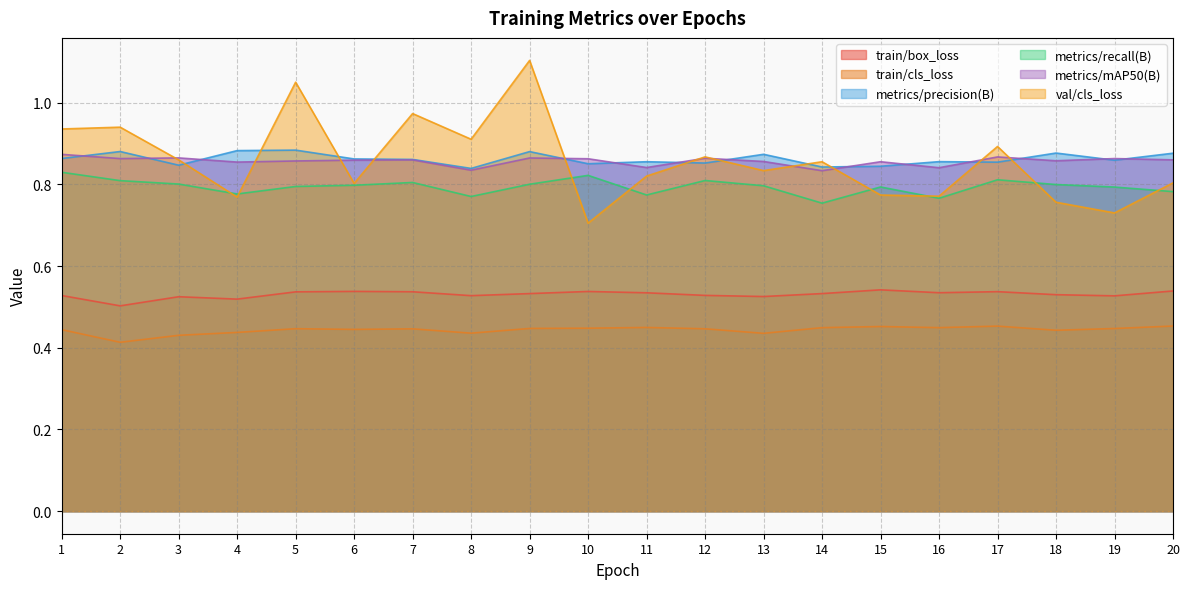

What is the maximum value shown in the chart?

1.1